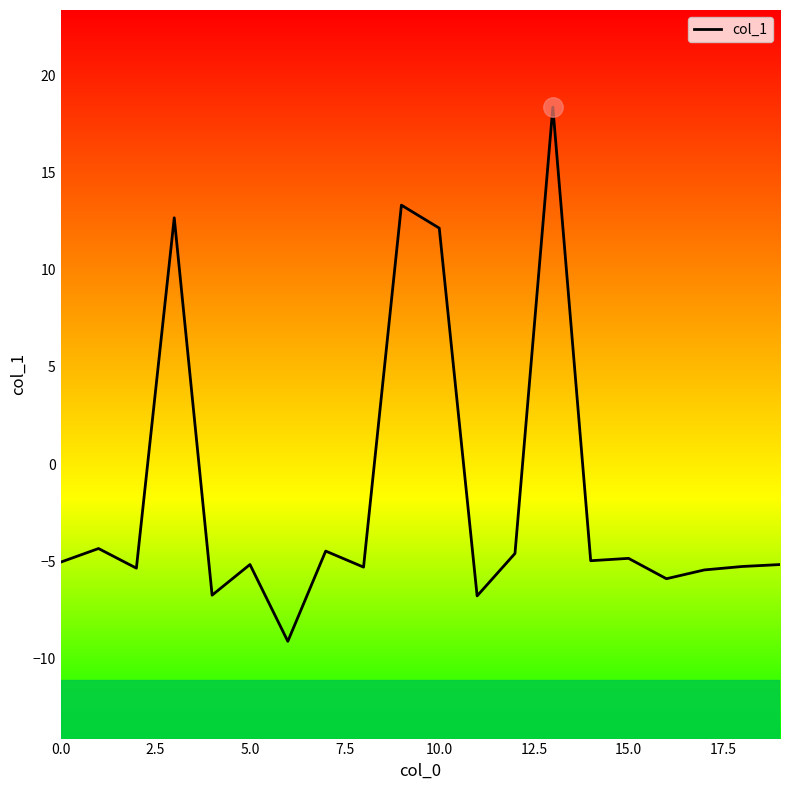

What is the smallest value displayed?

-9.1